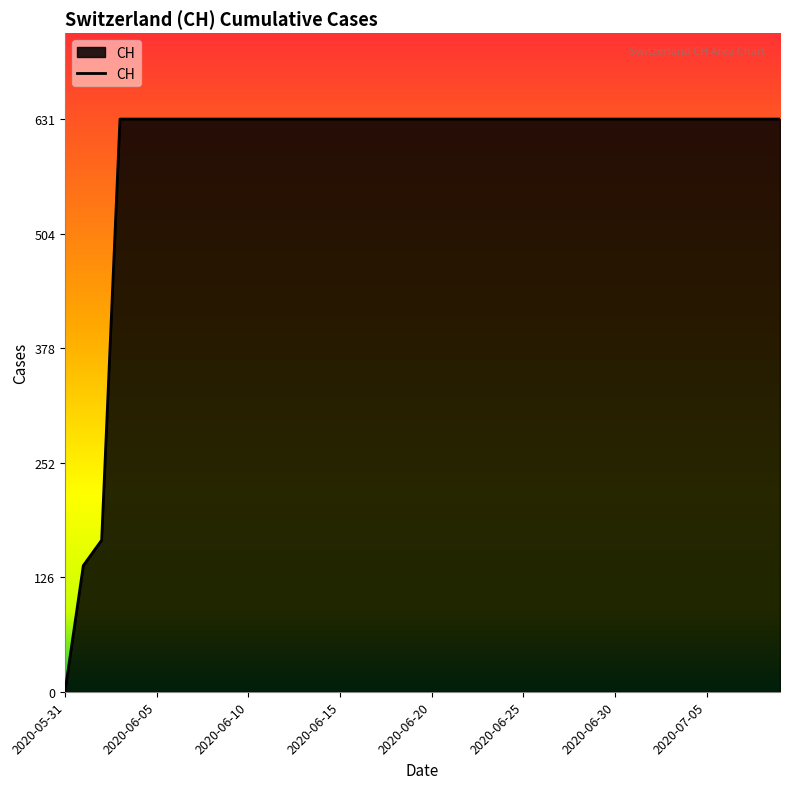

What is the maximum value shown in the chart?

631